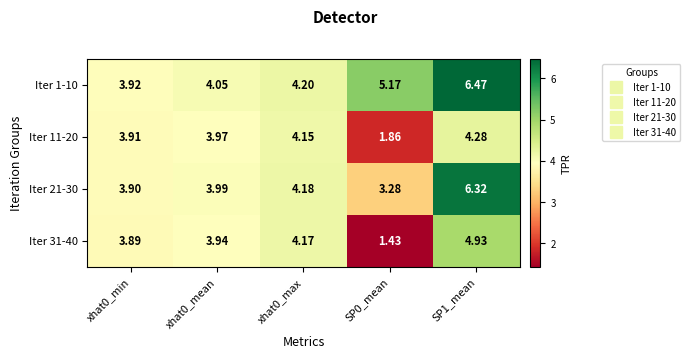

At SP0_mean, list the series in order from largest to smallest.

Iter 1-10, Iter 21-30, Iter 11-20, Iter 31-40